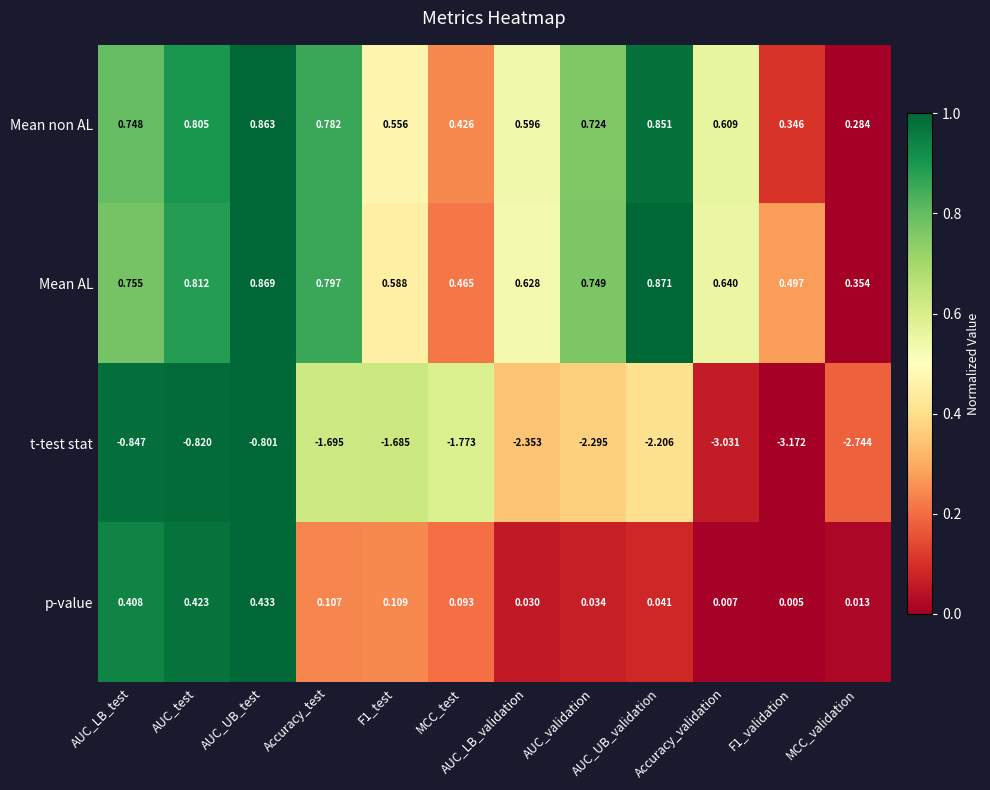

Rank the series by their maximum value, from highest to lowest.

Mean AL, Mean non AL, p-value, t-test stat